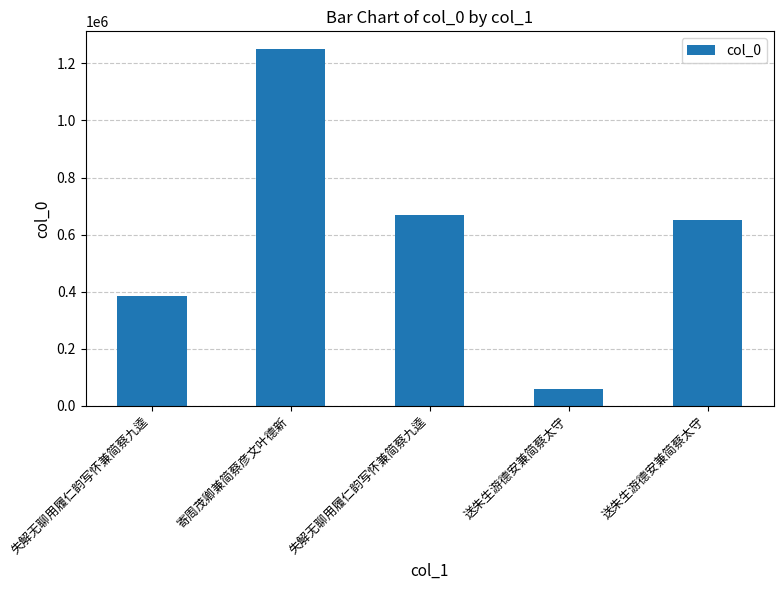

What is the change in value from 失解无聊用履仁韵写怀兼简蔡九逵 to 送朱生游德安兼简蔡太守?

-607254